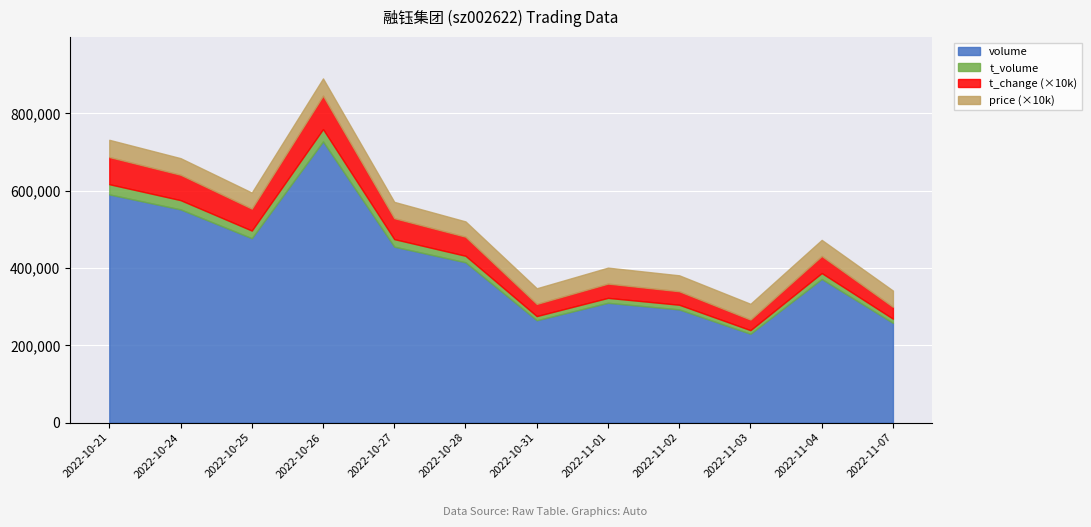

True or false: price and t_volume cross at least once.

False